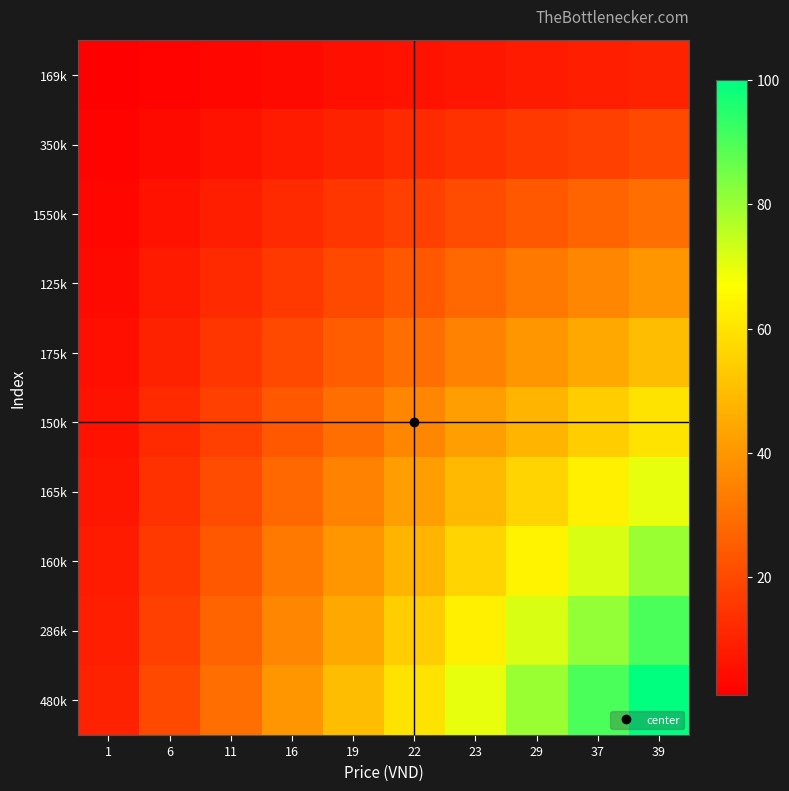

At how many categories does at least one series exceed 81?

2